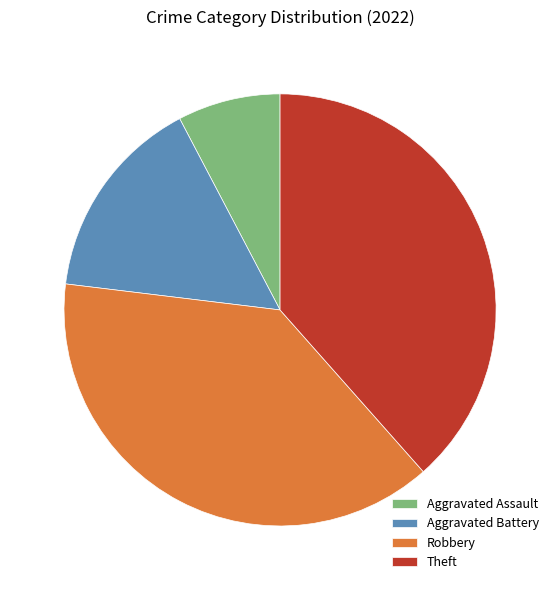

Combined, do Aggravated Battery and Theft account for over 50%?

Yes